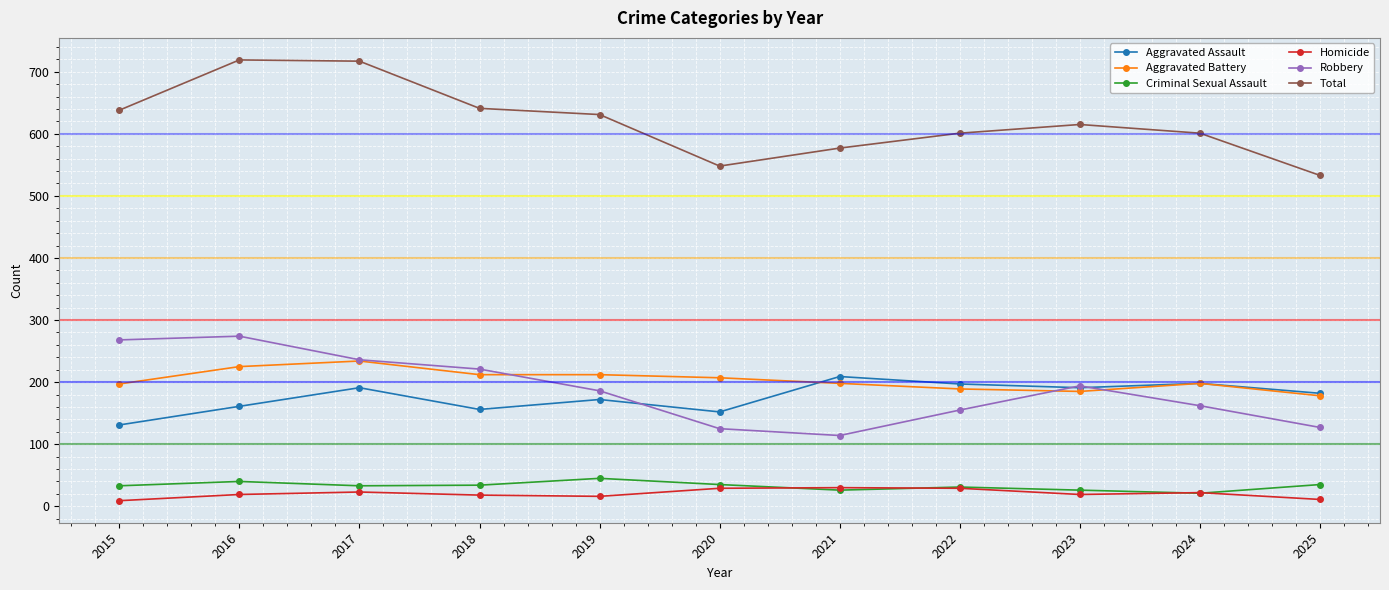

True or false: Total and Robbery intersect in this chart.

False